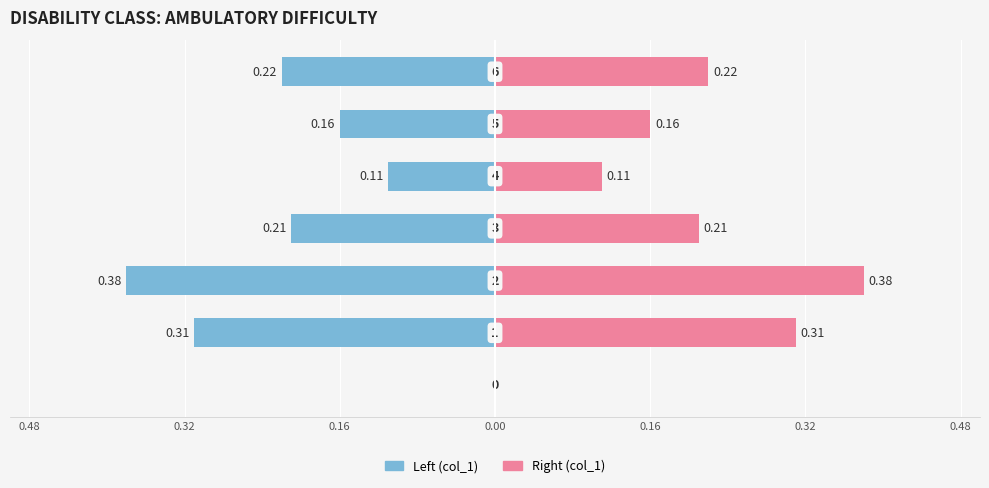

Is the value of col_1 (right) at 0.32 greater than the value of col_1 (left) at 0.16?

Yes